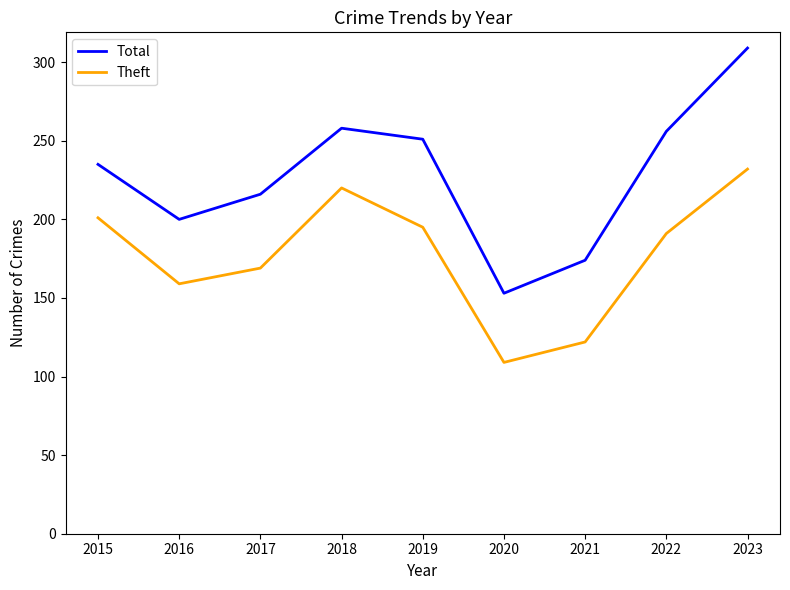

Which series has the widest spread of values?

Total